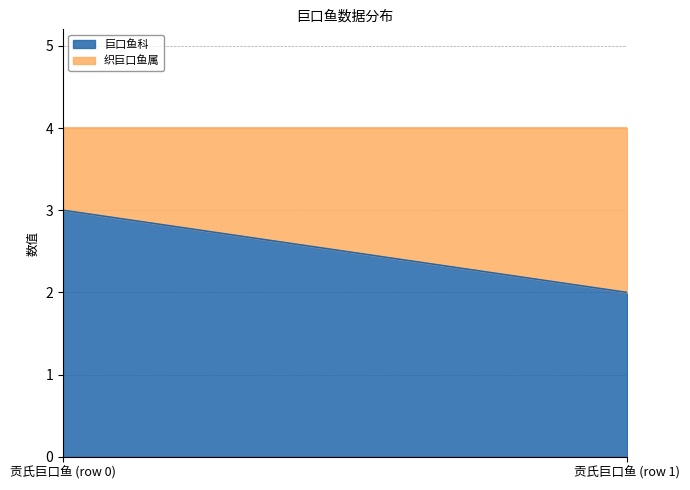

What is the spread (max minus min) of values at 贡氏巨口鱼 (row 0)?

2